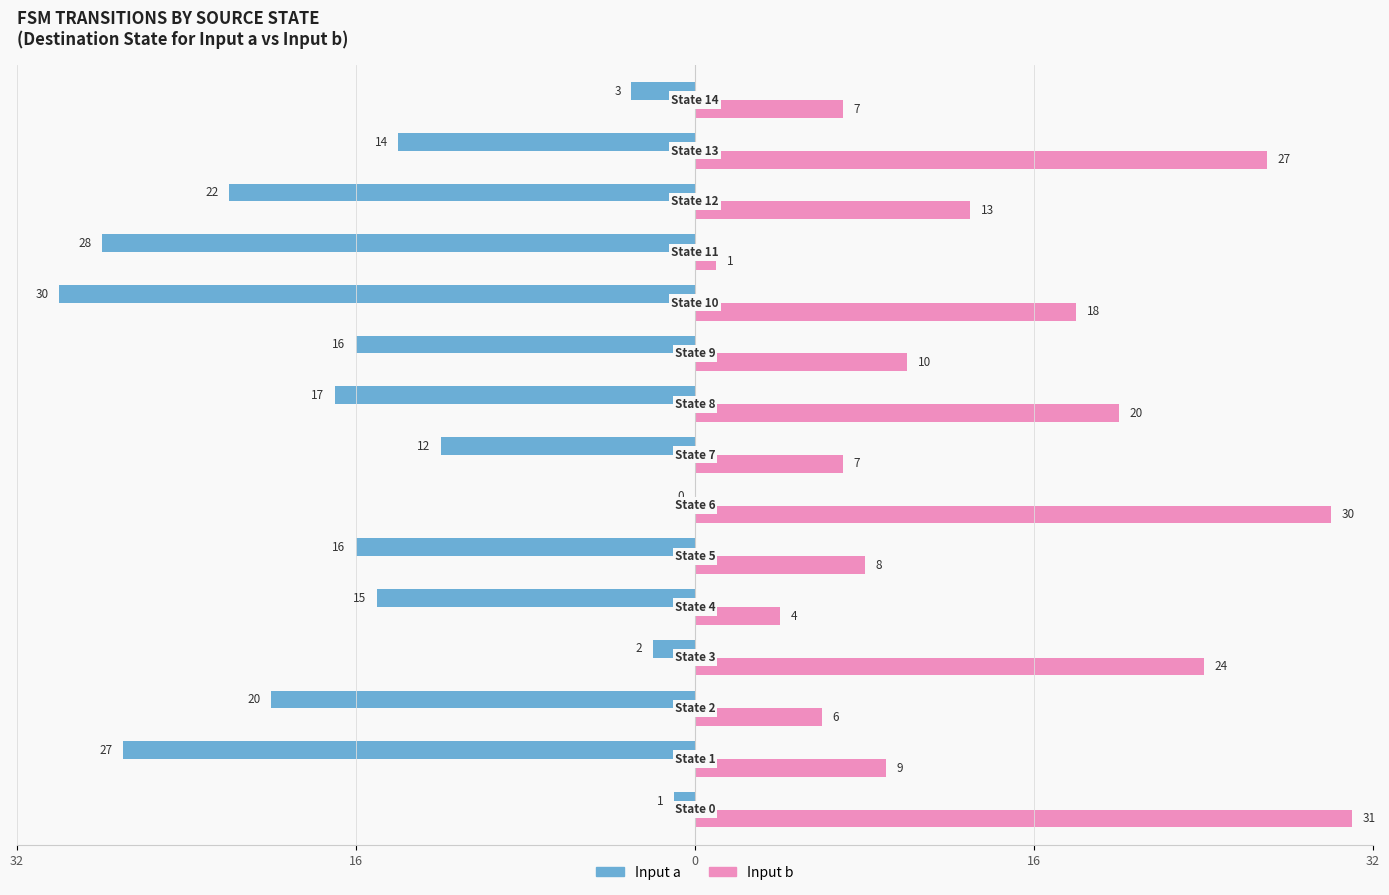

What is the maximum value shown in the chart?

31